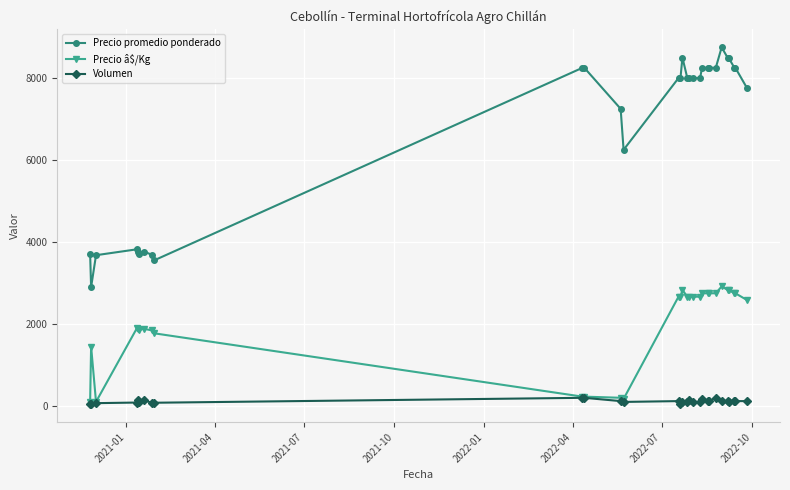

Which series has the largest range (max minus min)?

Precio promedio ponderado